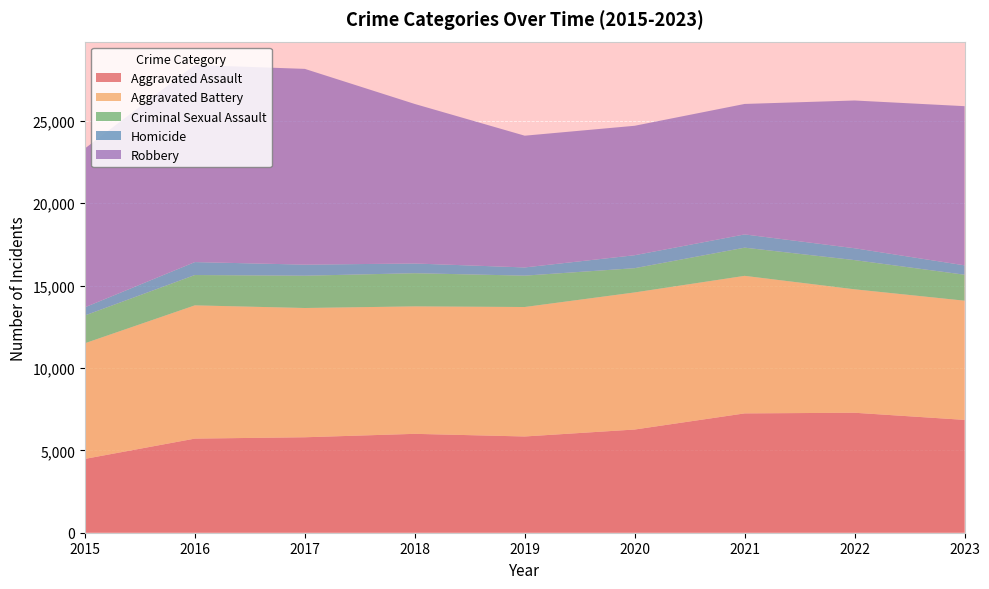

Reading left to right, what are all the values shown in this chart?

Aggravated Assault: 2015=4480	2016=5712	2017=5793	2018=6001	2019=5841	2020=6263	2021=7242	2022=7281	2023=6848
Aggravated Battery: 2015=7019	2016=8086	2017=7845	2018=7735	2019=7857	2020=8320	2021=8347	2022=7491	2023=7234
Criminal Sexual Assault: 2015=1687	2016=1841	2017=1960	2018=2014	2019=1904	2020=1472	2021=1711	2022=1773	2023=1576
Homicide: 2015=496	2016=786	2017=672	2018=589	2019=498	2020=787	2021=804	2022=720	2023=569
Robbery: 2015=9638	2016=11960	2017=11880	2018=9681	2019=7995	2020=7855	2021=7918	2022=8966	2023=9660